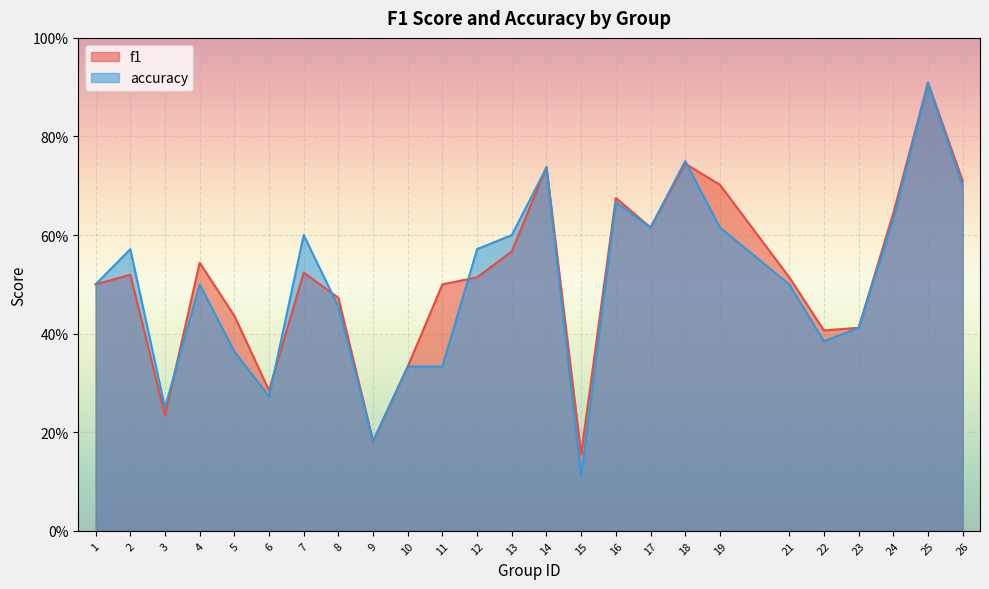

True or false: accuracy has more than 0 interior local peaks.

True